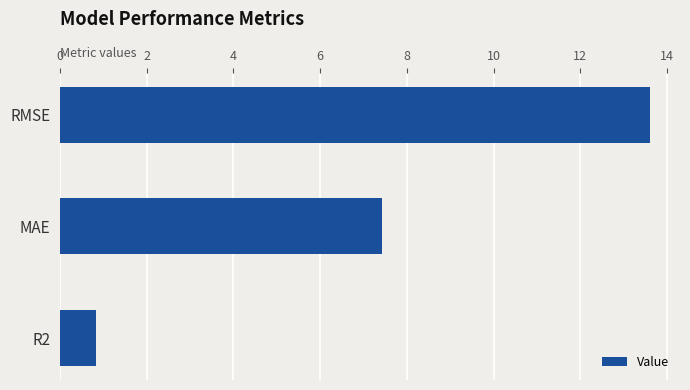

Rank the categories by value from lowest to highest.

R2, MAE, RMSE